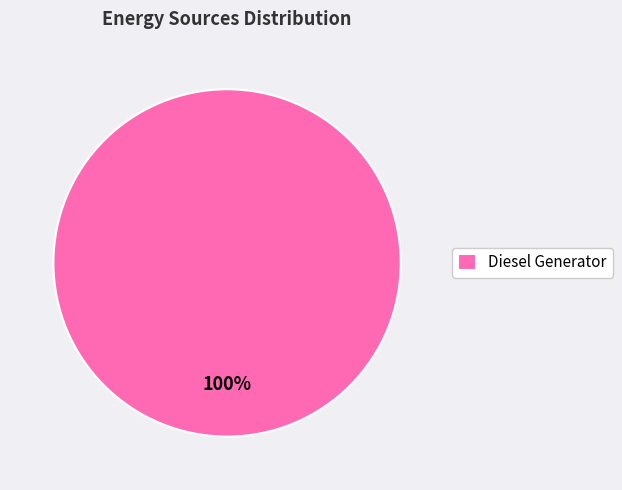

To the nearest percent, what percentage of the pie is Diesel Generator?

100%